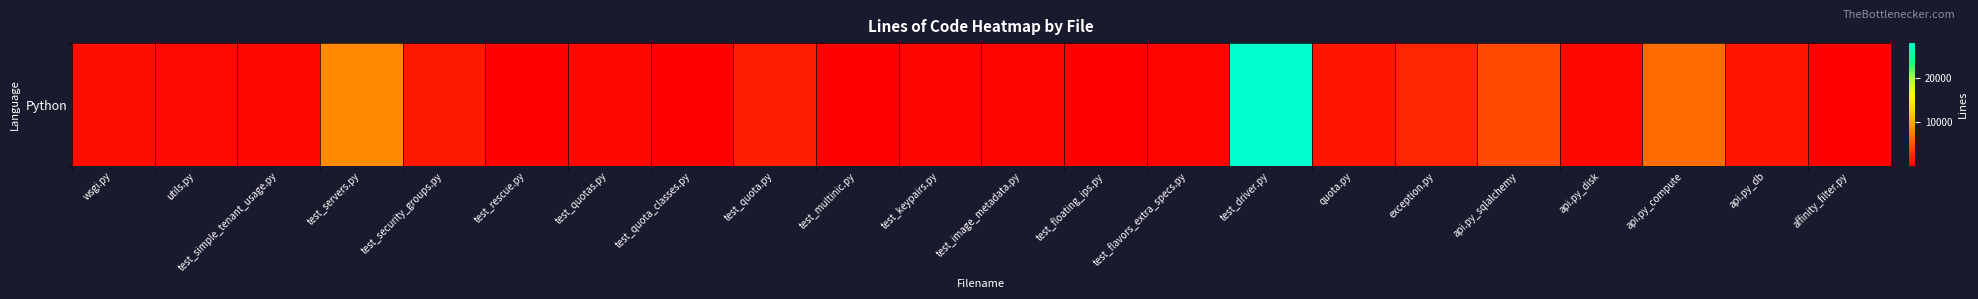

What is the change in value from wsgi.py to test_security_groups.py?

+656